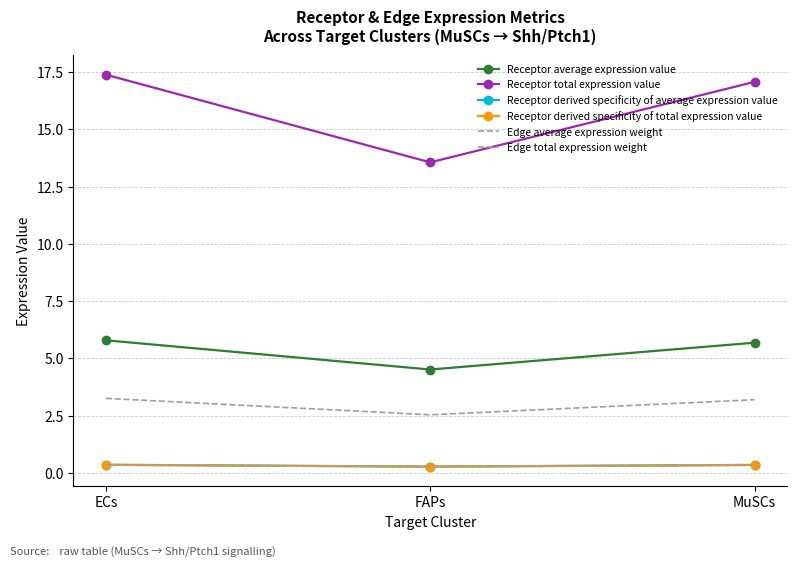

Which series has the widest spread of values?

Receptor total expression value